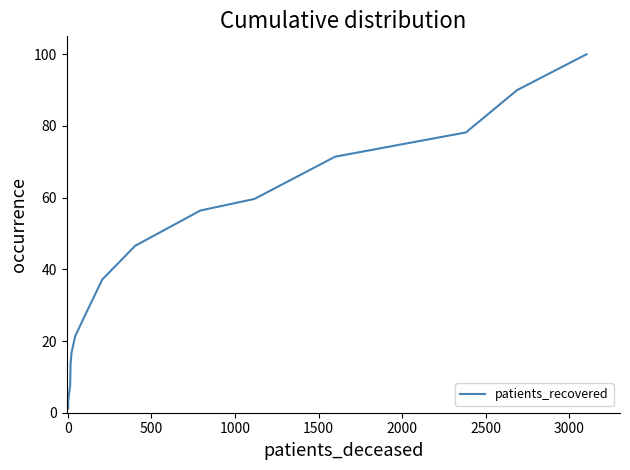

The value at 10 is 88.0. True or false?

False